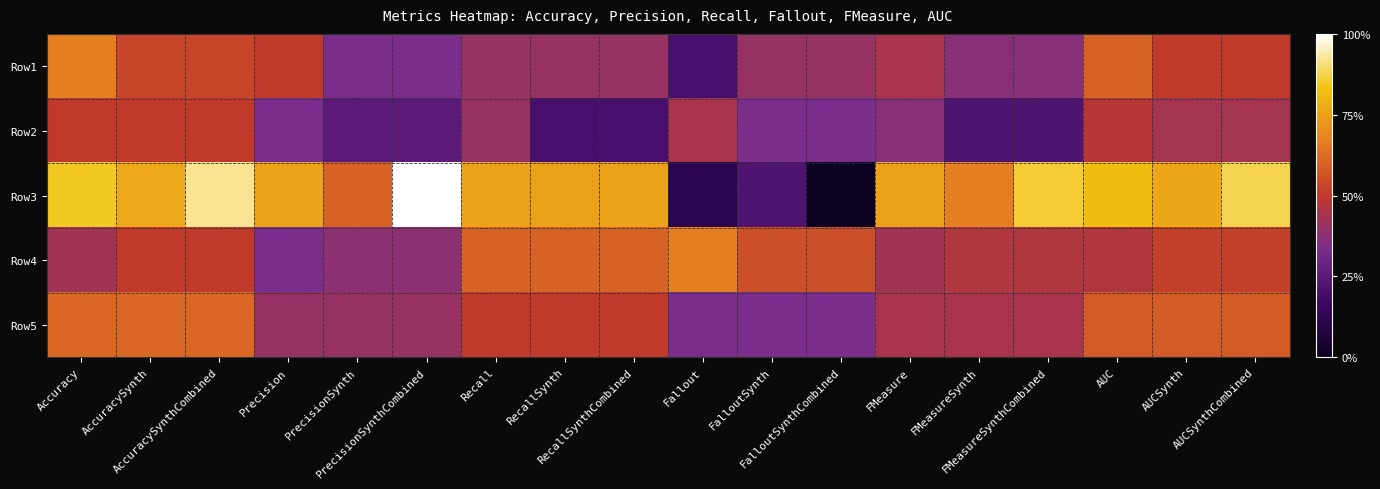

Reading left to right, list all the values displayed in this chart.

Row1: Accuracy=0.7	AccuracySynth=0.5	AccuracySynthCombined=0.5	Precision=0.5	PrecisionSynth=0.3	PrecisionSynthCombined=0.3	Recall=0.4	RecallSynth=0.4	RecallSynthCombined=0.4	Fallout=0.2	FalloutSynth=0.4	FalloutSynthCombined=0.4	FMeasure=0.4	FMeasureSynth=0.4	FMeasureSynthCombined=0.4	AUC=0.6	AUCSynth=0.5	AUCSynthCombined=0.5
Row2: Accuracy=0.5	AccuracySynth=0.5	AccuracySynthCombined=0.5	Precision=0.3	PrecisionSynth=0.2	PrecisionSynthCombined=0.2	Recall=0.4	RecallSynth=0.2	RecallSynthCombined=0.2	Fallout=0.4	FalloutSynth=0.3	FalloutSynthCombined=0.3	FMeasure=0.4	FMeasureSynth=0.2	FMeasureSynthCombined=0.2	AUC=0.5	AUCSynth=0.4	AUCSynthCombined=0.4
Row3: Accuracy=0.8	AccuracySynth=0.8	AccuracySynthCombined=0.9	Precision=0.8	PrecisionSynth=0.6	PrecisionSynthCombined=1.0	Recall=0.8	RecallSynth=0.8	RecallSynthCombined=0.8	Fallout=0.1	FalloutSynth=0.2	FalloutSynthCombined=0.0	FMeasure=0.8	FMeasureSynth=0.7	FMeasureSynthCombined=0.9	AUC=0.8	AUCSynth=0.8	AUCSynthCombined=0.9
Row4: Accuracy=0.4	AccuracySynth=0.5	AccuracySynthCombined=0.5	Precision=0.3	PrecisionSynth=0.4	PrecisionSynthCombined=0.4	Recall=0.6	RecallSynth=0.6	RecallSynthCombined=0.6	Fallout=0.7	FalloutSynth=0.6	FalloutSynthCombined=0.6	FMeasure=0.4	FMeasureSynth=0.5	FMeasureSynthCombined=0.5	AUC=0.5	AUCSynth=0.5	AUCSynthCombined=0.5
Row5: Accuracy=0.6	AccuracySynth=0.6	AccuracySynthCombined=0.6	Precision=0.4	PrecisionSynth=0.4	PrecisionSynthCombined=0.4	Recall=0.5	RecallSynth=0.5	RecallSynthCombined=0.5	Fallout=0.3	FalloutSynth=0.3	FalloutSynthCombined=0.3	FMeasure=0.4	FMeasureSynth=0.4	FMeasureSynthCombined=0.4	AUC=0.6	AUCSynth=0.6	AUCSynthCombined=0.6